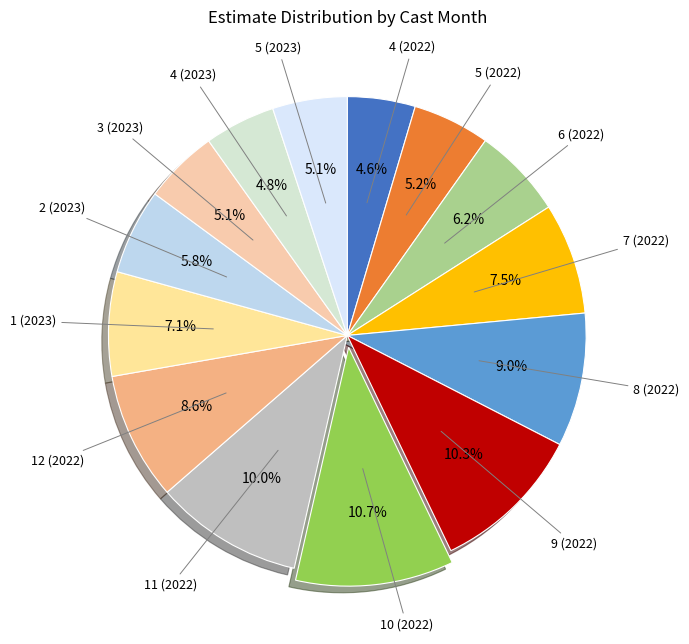

Count the number of slices in the pie.

14